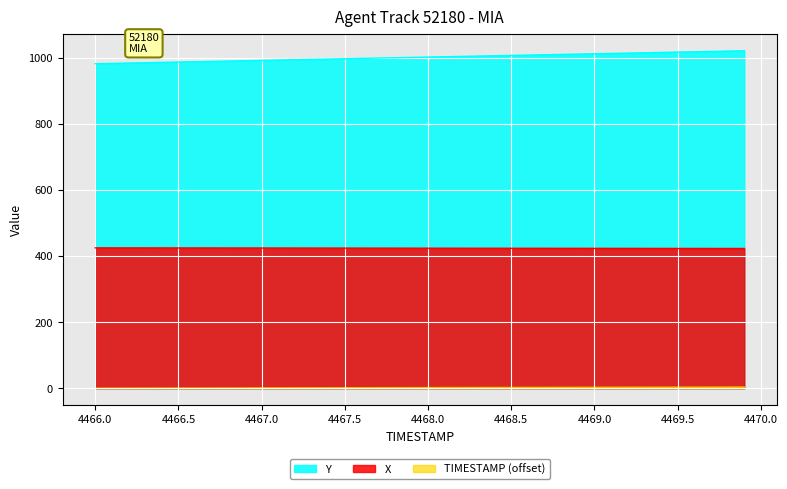

Which series has the largest range (max minus min)?

Y